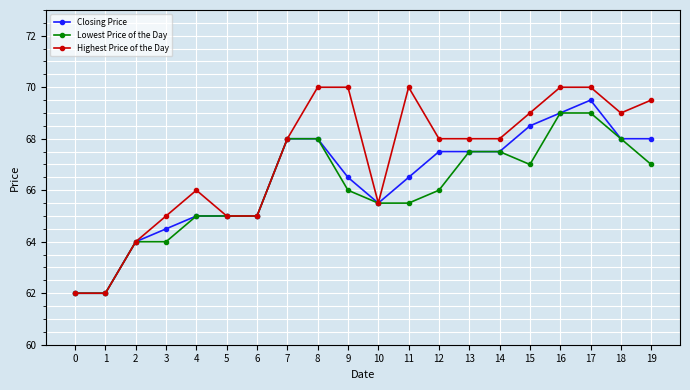

Which series has the widest spread of values?

Highest Price of the Day